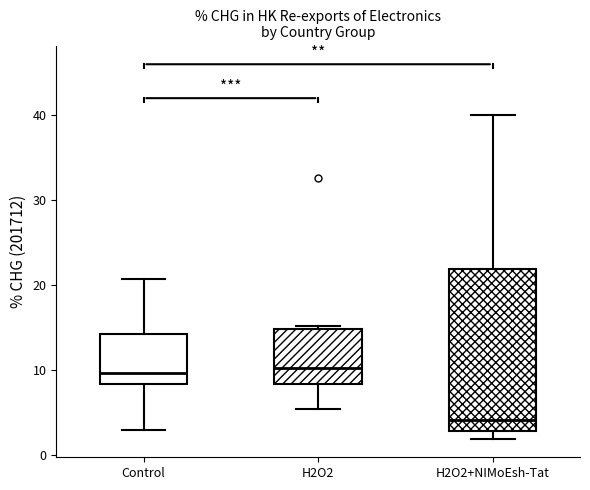

Reading left to right, transcribe this box plot: for each box, give where its median line is, the range the box spans, and where its two whiskers end, as read against the y-axis. The values are not printed on the chart, so give them approximately, as read against the axis.

Control: median 10, box 8 to 14, whiskers 3 to 21
H2O2: median 10, box 8 to 15, whiskers 5 to 15 (just above the box's upper edge)
H2O2+NIMoEsh-Tat: median 4, box 3 to 22, whiskers 2 to 40